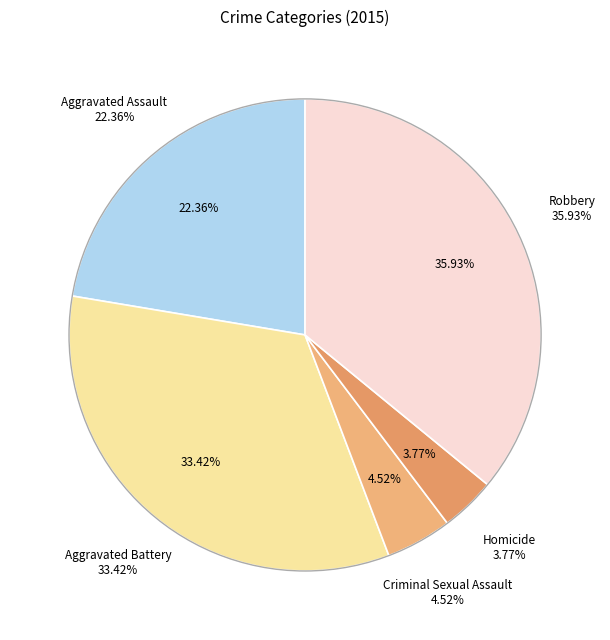

Combined, what portion of the pie is Criminal Sexual Assault and Aggravated Assault?

26.9%